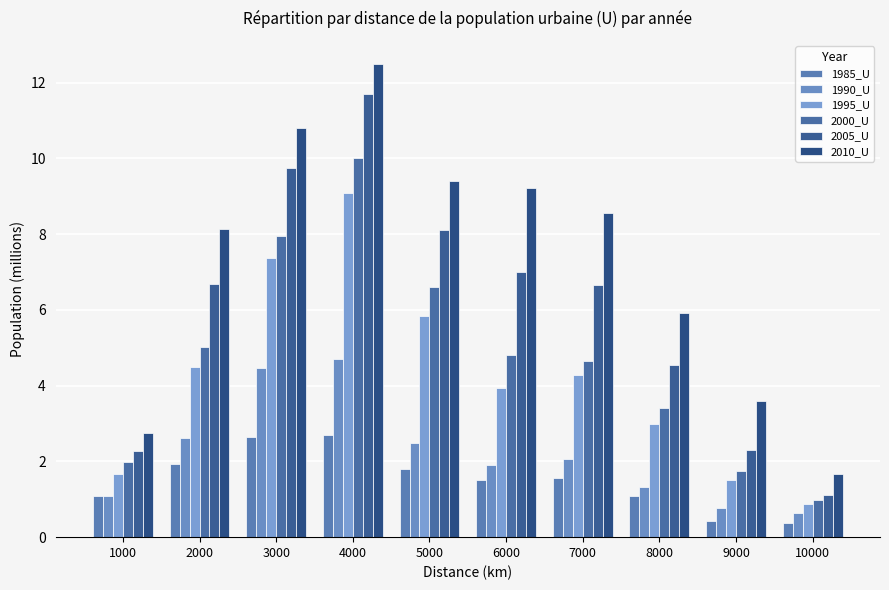

Which series has the widest spread of values?

2010_U